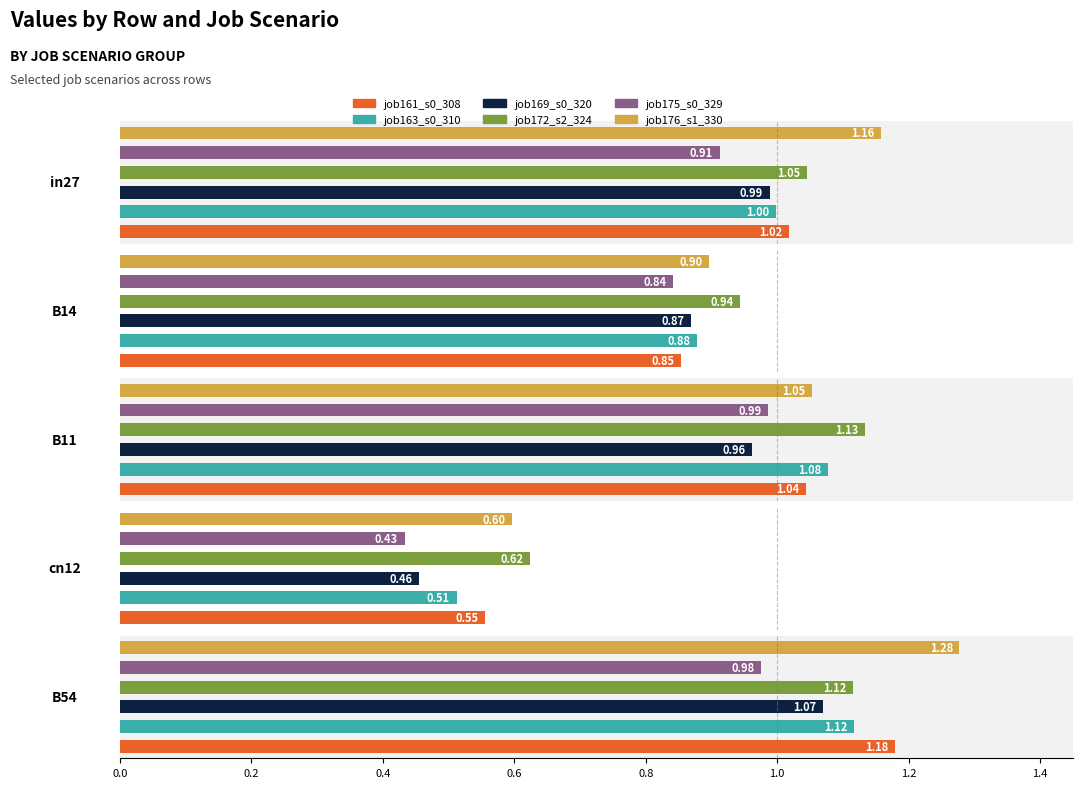

List the series in order of their peak value, highest first.

job176_scenario1_330, job161_scenario0_308, job172_scenario2_324, job163_scenario0_310, job169_scenario0_320, job175_scenario0_329